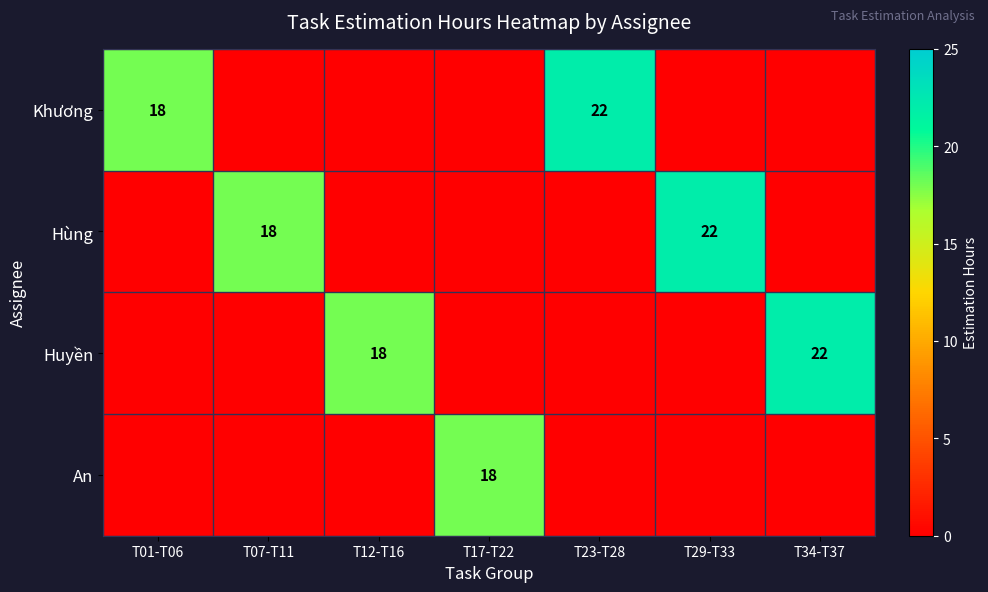

Which category has the lowest value across all series?

T07-T11